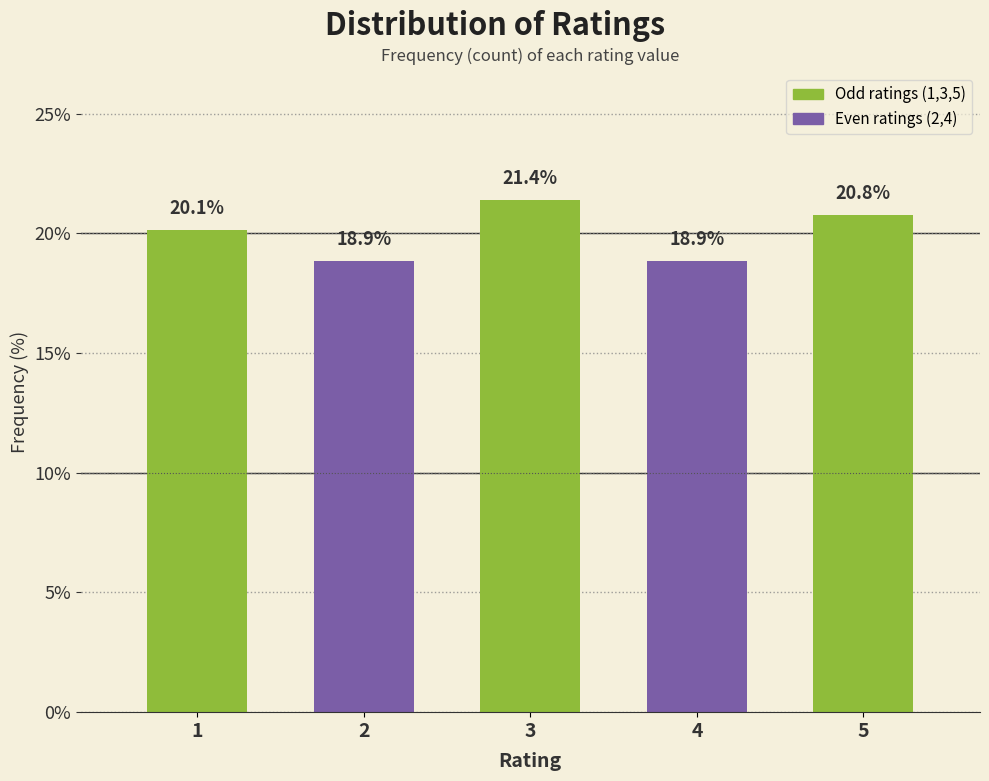

Reading left to right, extract all data points from this chart.

1=20.1	2=18.9	3=21.4	4=18.9	5=20.8